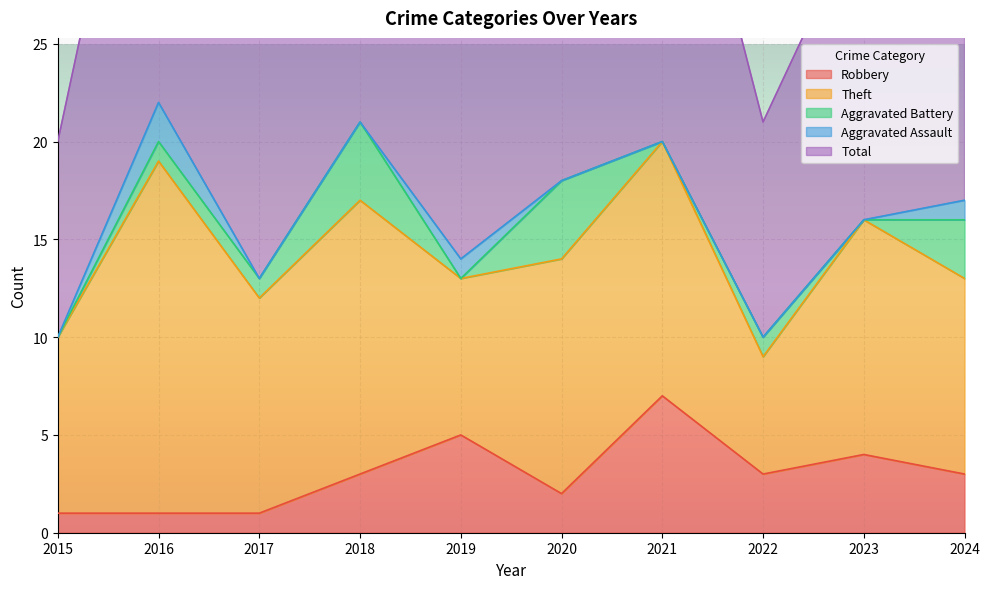

How many data points in Aggravated Battery are less than 1?

4